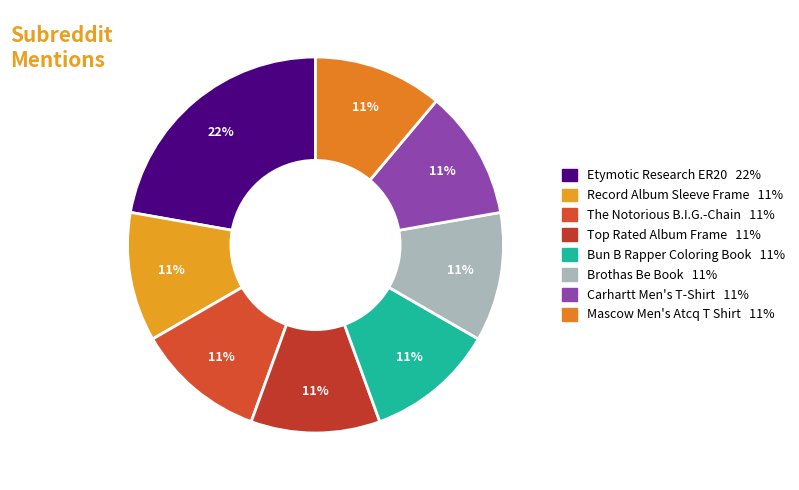

How many slices are in this pie chart?

8